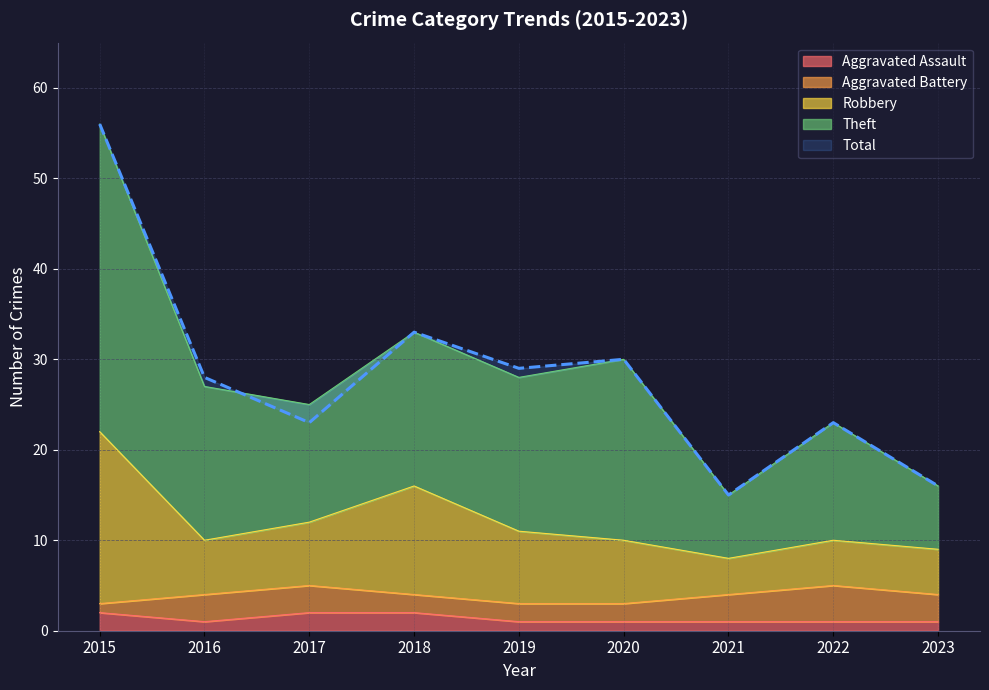

The Aggravated Assault series shows 1 at 2020. True or false?

True